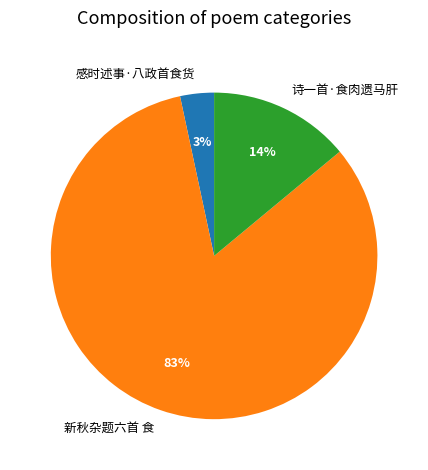

How many slices are in this pie chart?

3